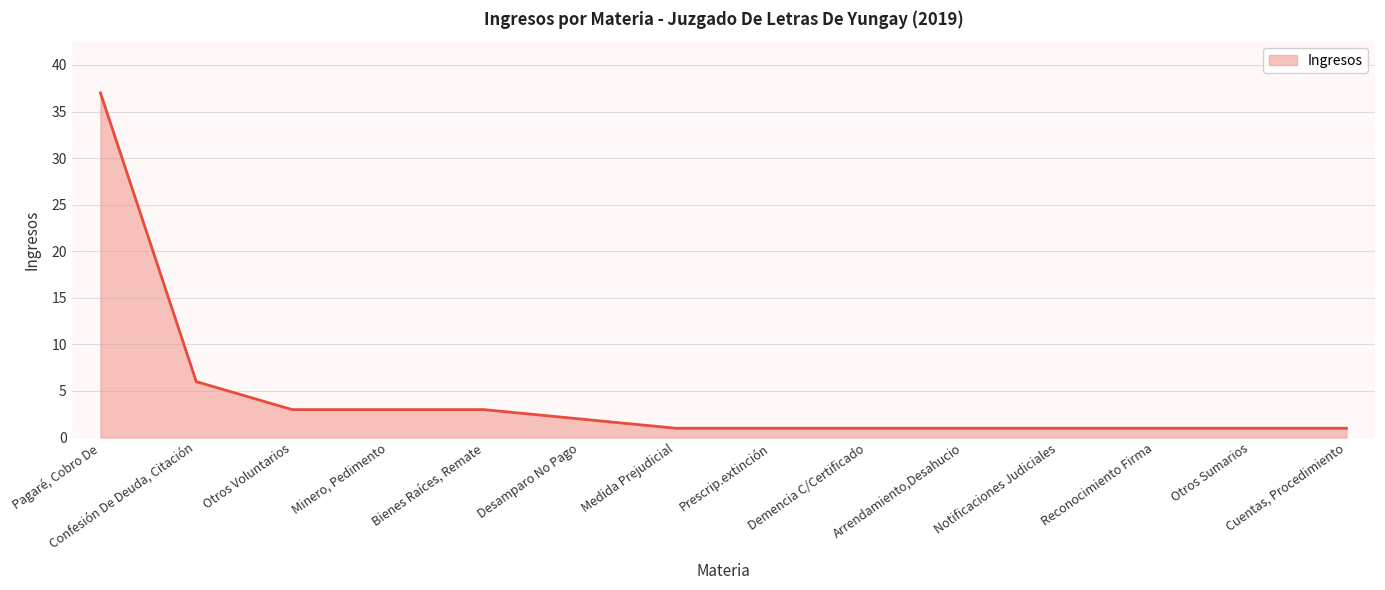

Does the chart display data point markers on the line(s)?

No